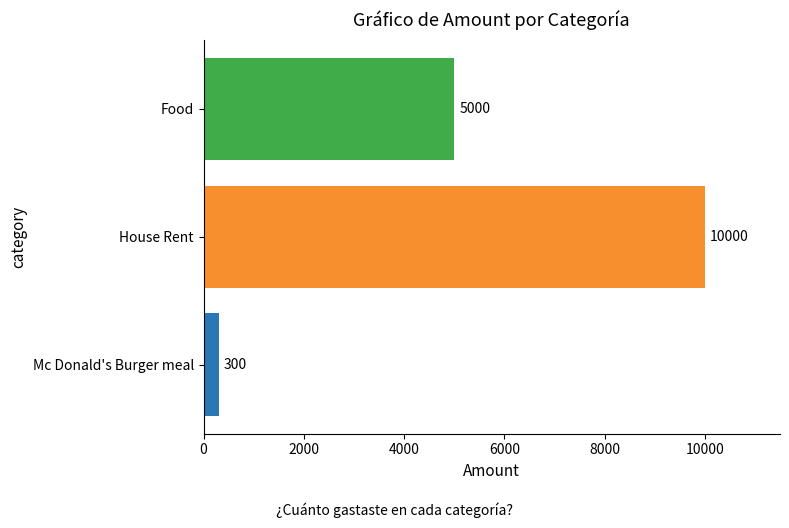

Between Food and Mc Donald's Burger meal, which is larger?

Food